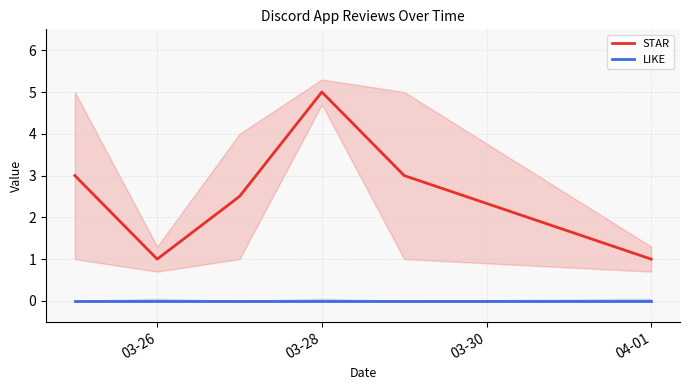

What is the lowest value of the STAR series?

1.0